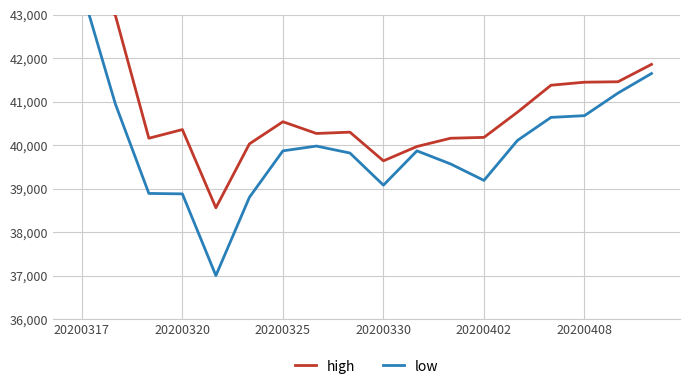

Rank the series by their average value, from highest to lowest.

high, low